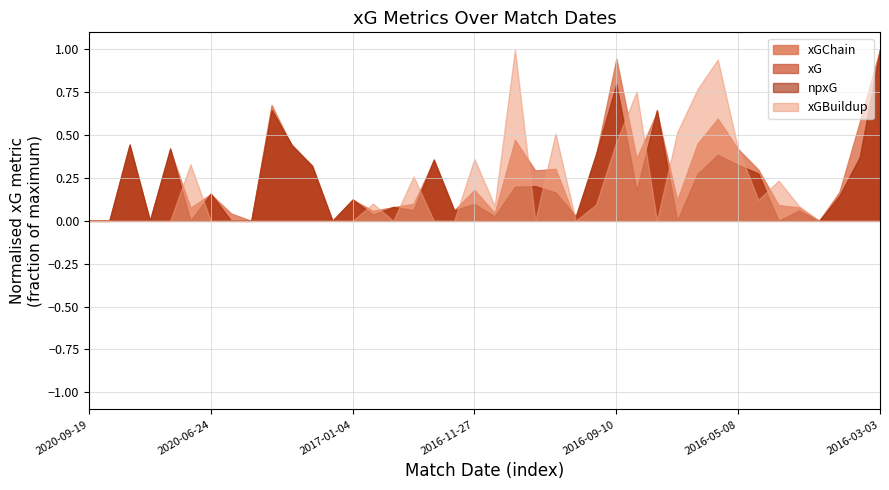

Which series has the widest spread of values?

xGChain